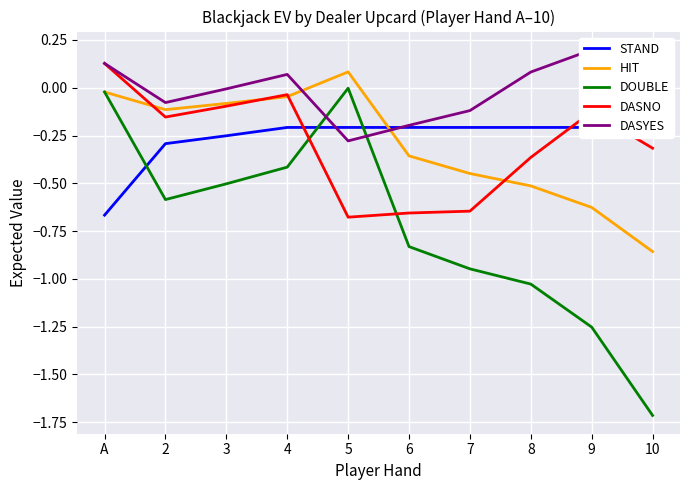

What is the smallest value displayed?

-1.7